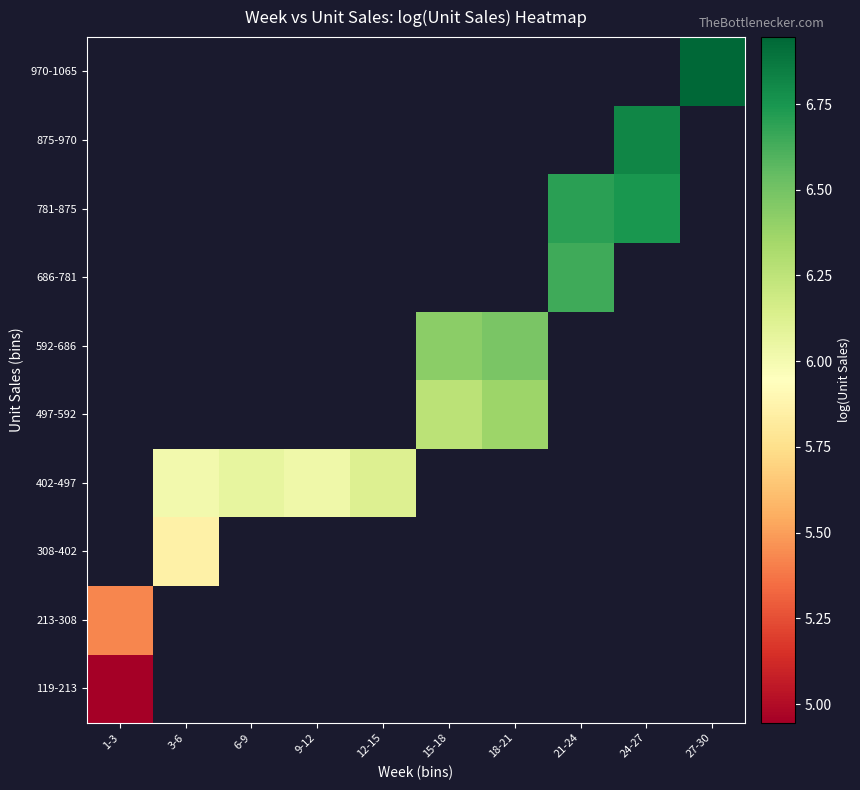

At how many categories does at least one series exceed 5?

10